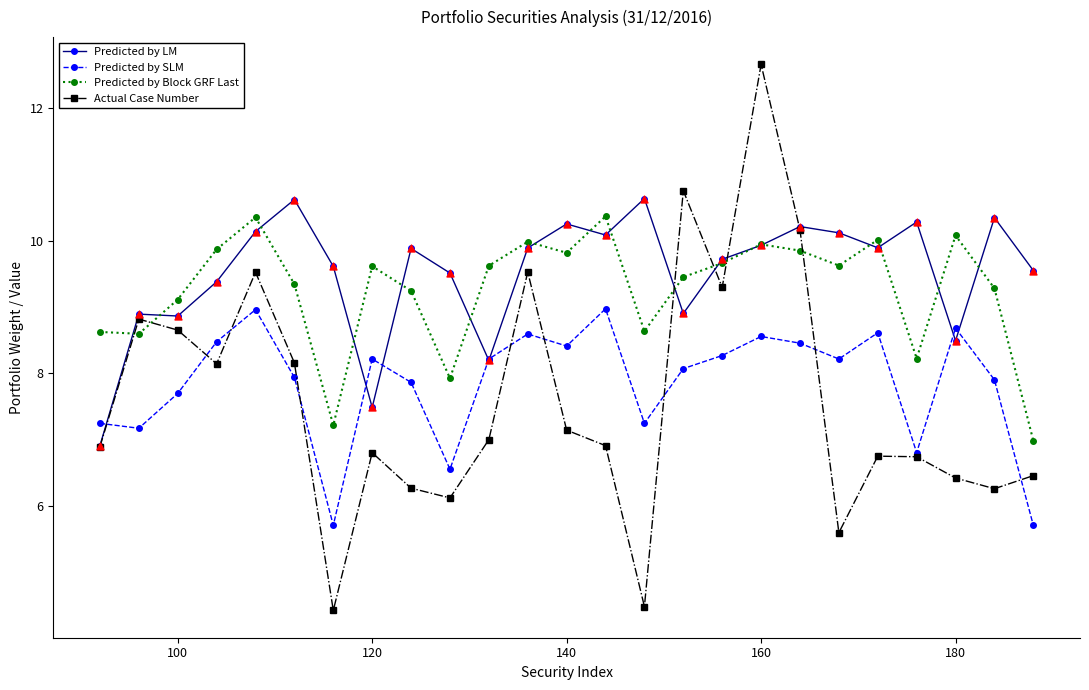

At how many categories does at least one series exceed 8?

25